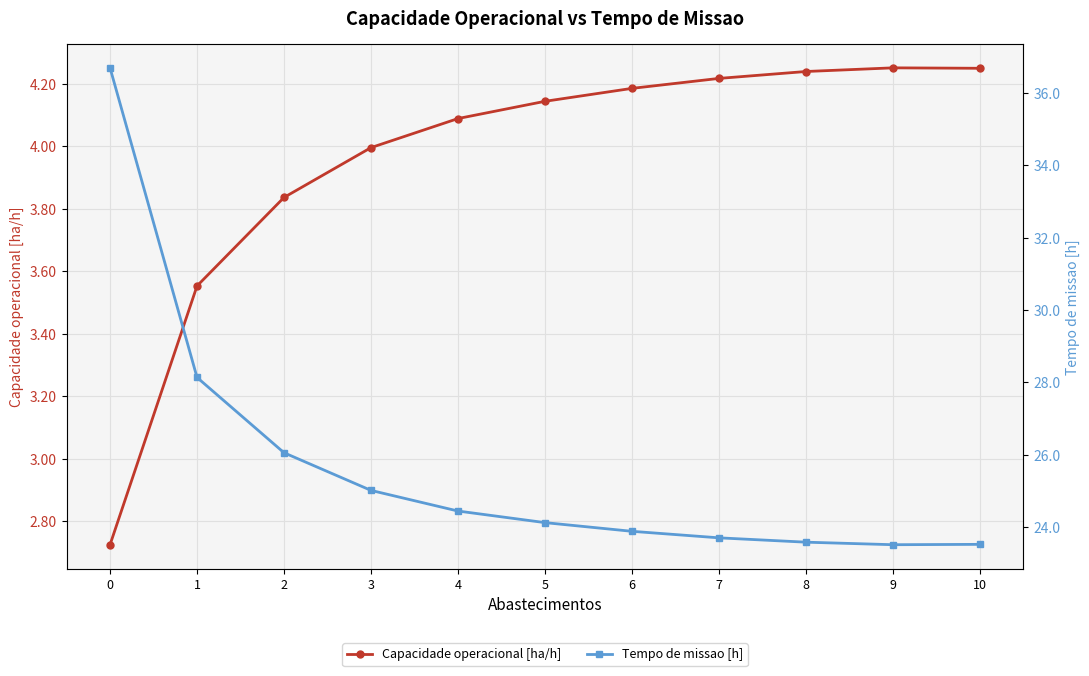

The Tempo de missao [h] series shows 42.2 at 5. True or false?

False